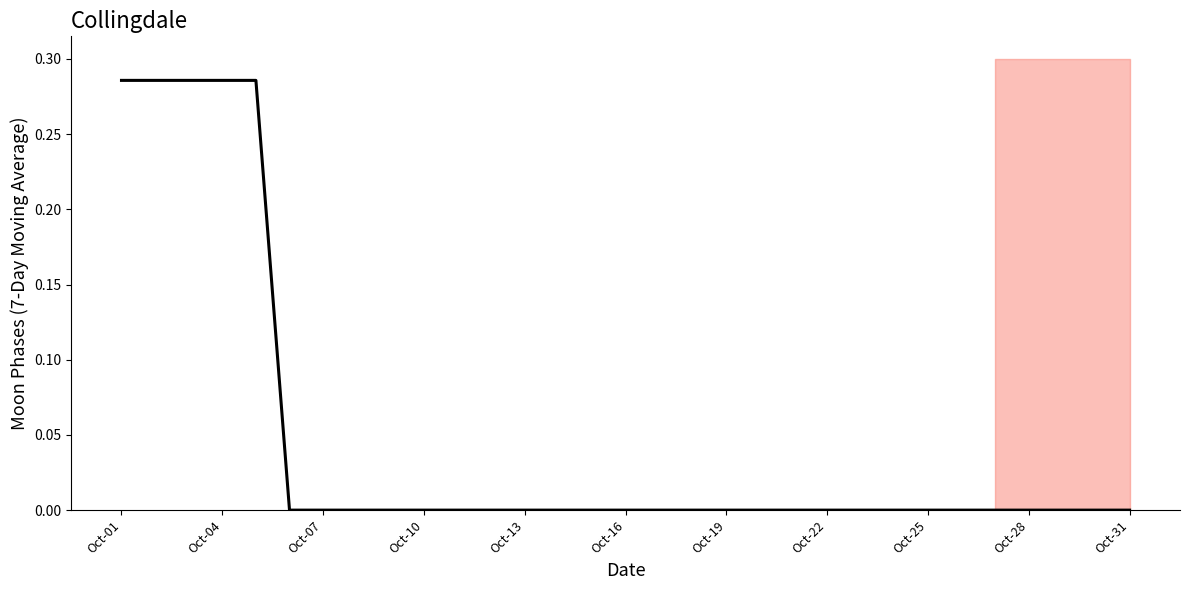

True or false: the data shows 0.0 at Oct-16.

True